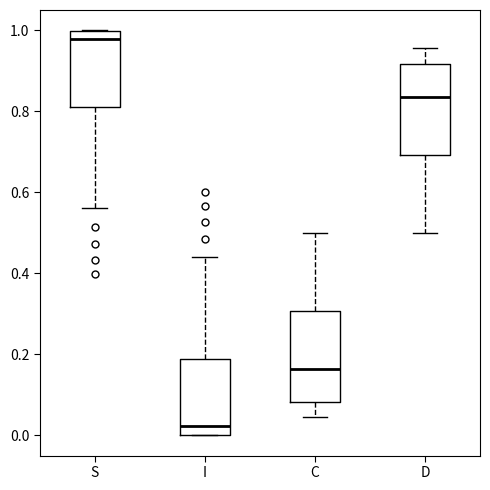

Reading left to right, transcribe this box plot: for each box, give where its median line is, the range the box spans, and where its two whiskers end, as read against the y-axis. The values are not printed on the chart, so give them approximately, as read against the axis.

S: median 0.98, box 0.82 to 1.00, whiskers 0.56 to 1.00
I: median 0.02, box 0.00 to 0.18, whiskers 0.00 to 0.44
C: median 0.16, box 0.08 to 0.30, whiskers 0.04 to 0.50
D: median 0.84, box 0.70 to 0.92, whiskers 0.50 to 0.96